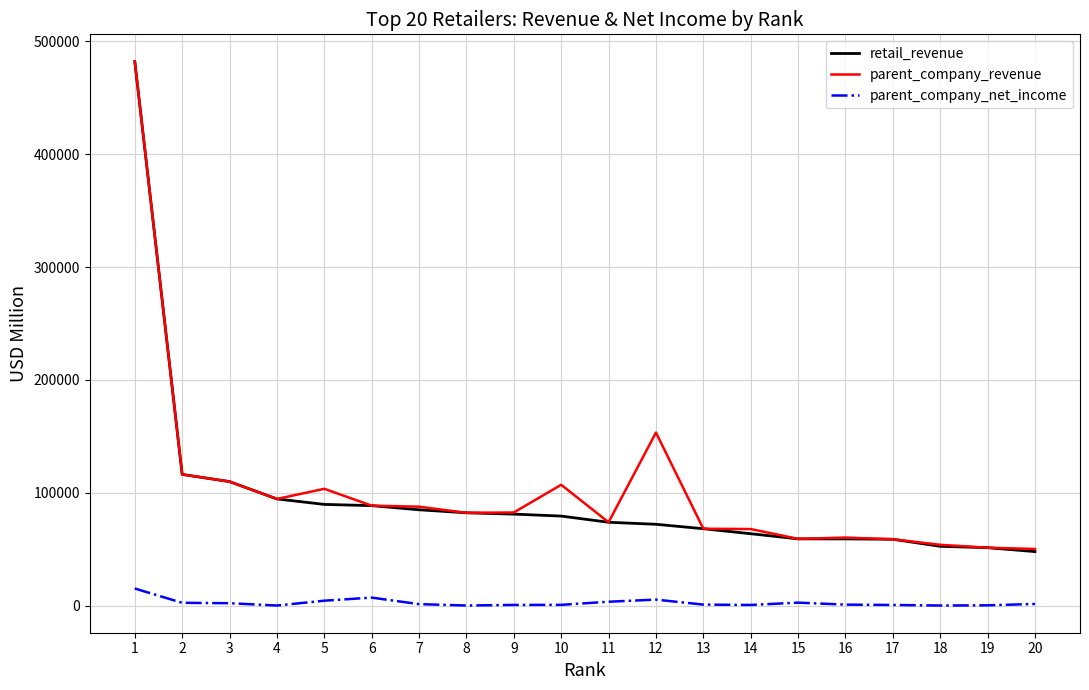

Is the value of retail_revenue at 15 greater than the value of parent_company_net_income at 14?

Yes